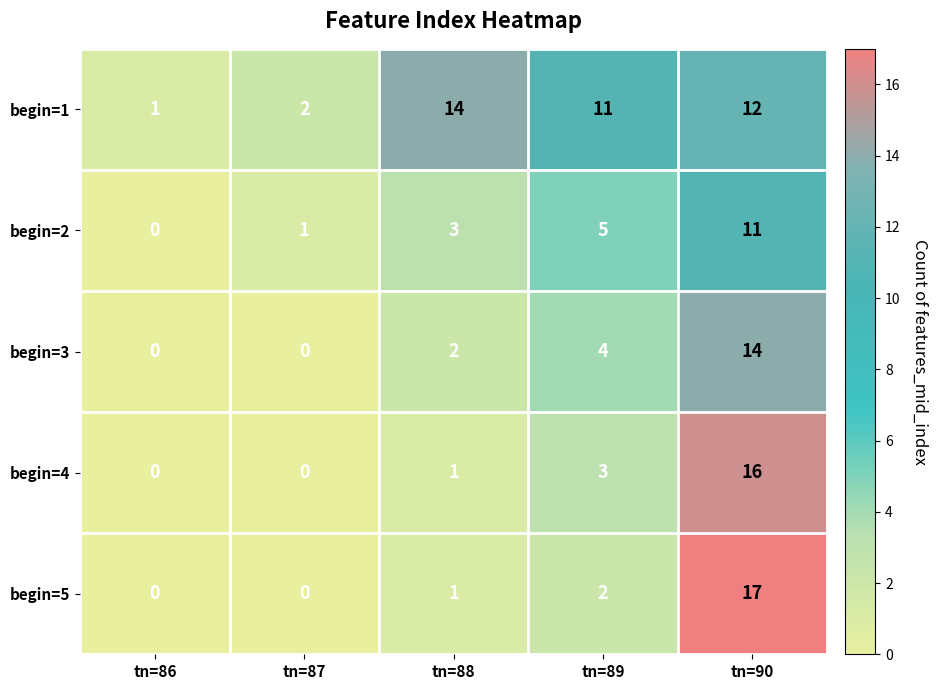

What is the difference between the second highest and minimum values in the begin=2 series?

5